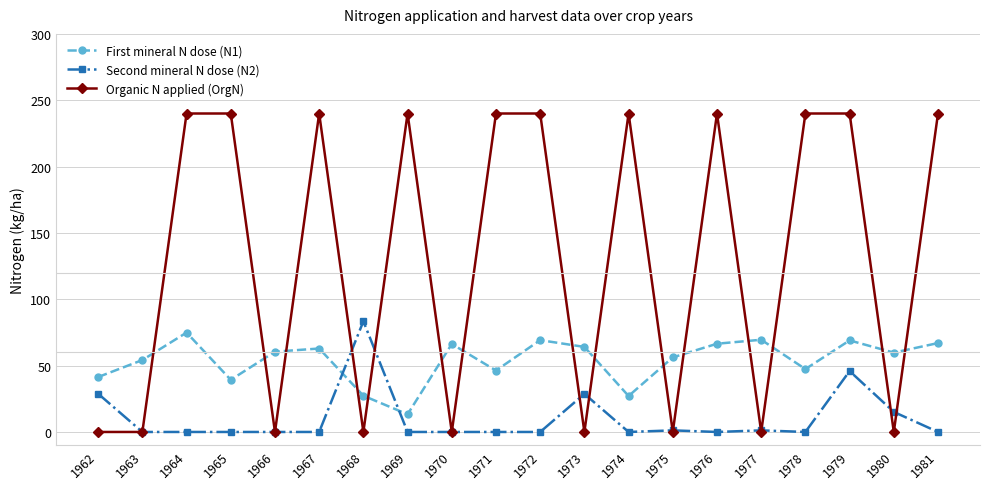

Which series has the largest total across all categories?

Organic N applied (OrgN)